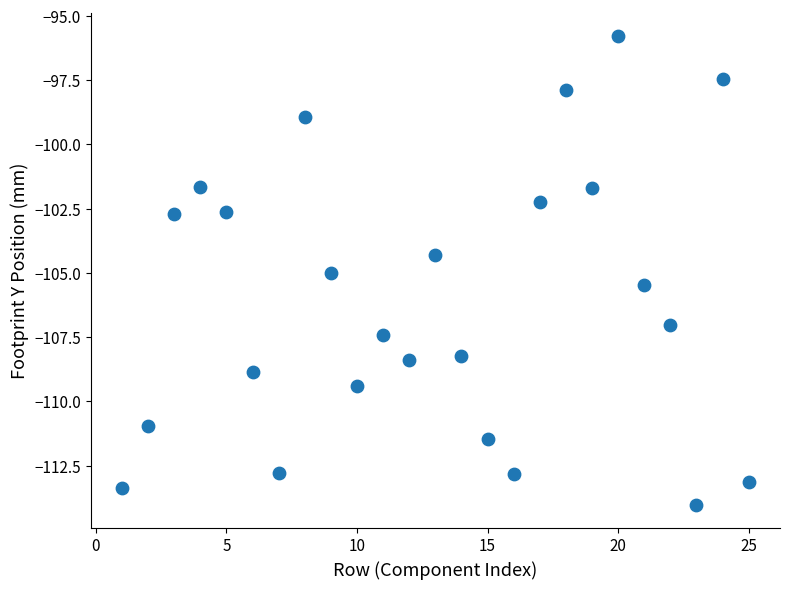

What is the range of Y values (max minus min)?

18.2